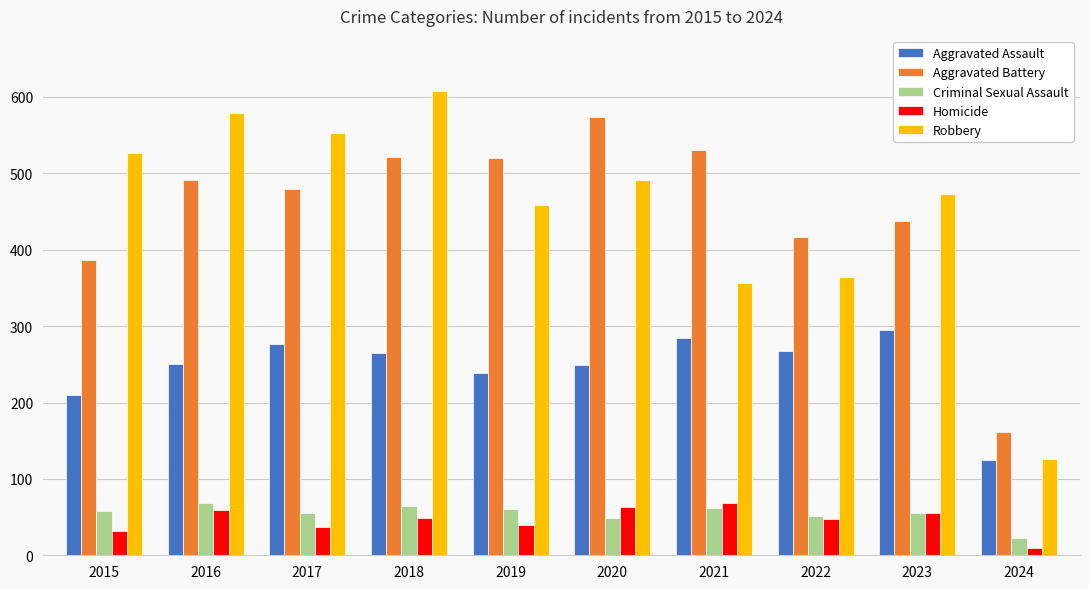

Is the value of Homicide at 2016 greater than the value of Aggravated Battery at 2021?

No